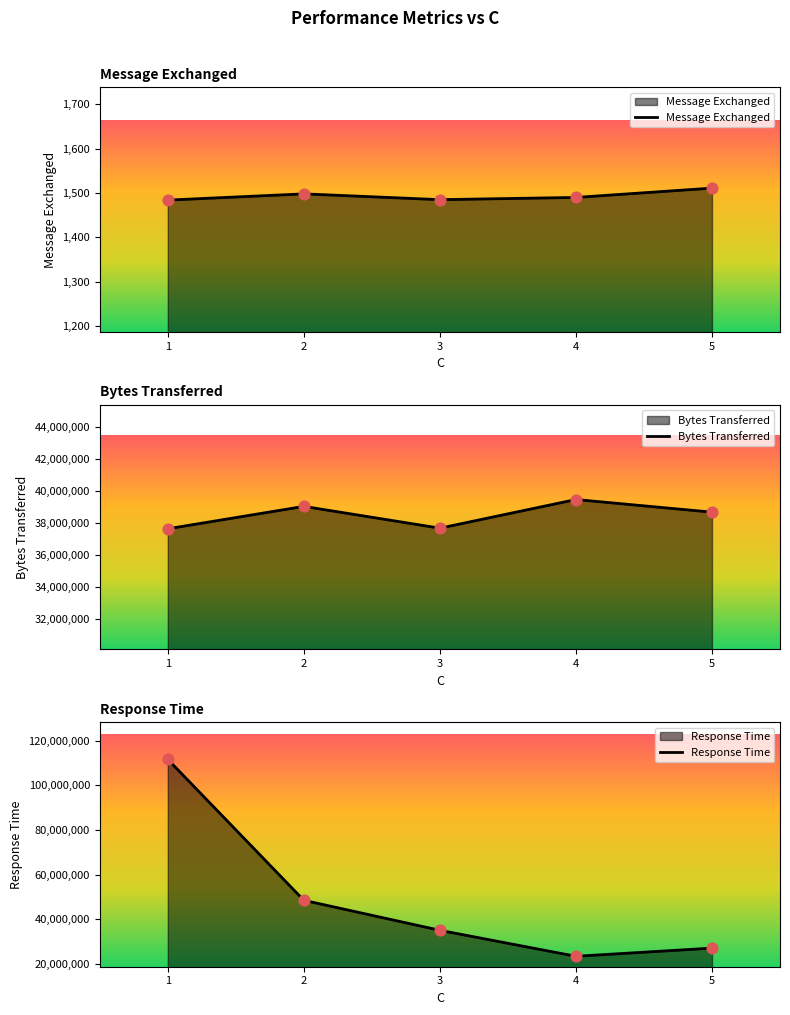

The value of Message Exchanged at 4 is 1490. True or false?

True